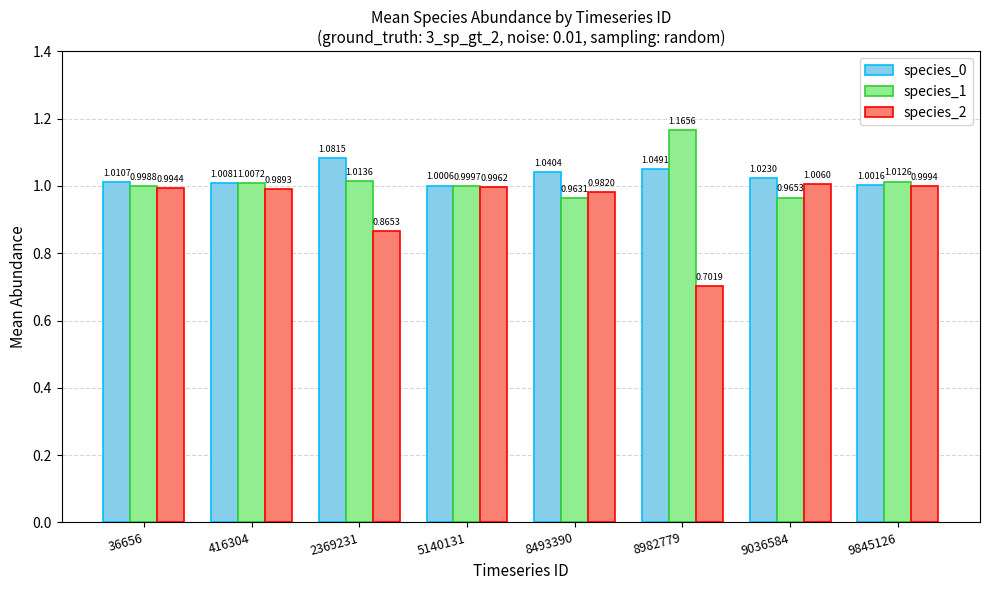

What are all the series names shown in the legend?

species_0, species_1, species_2